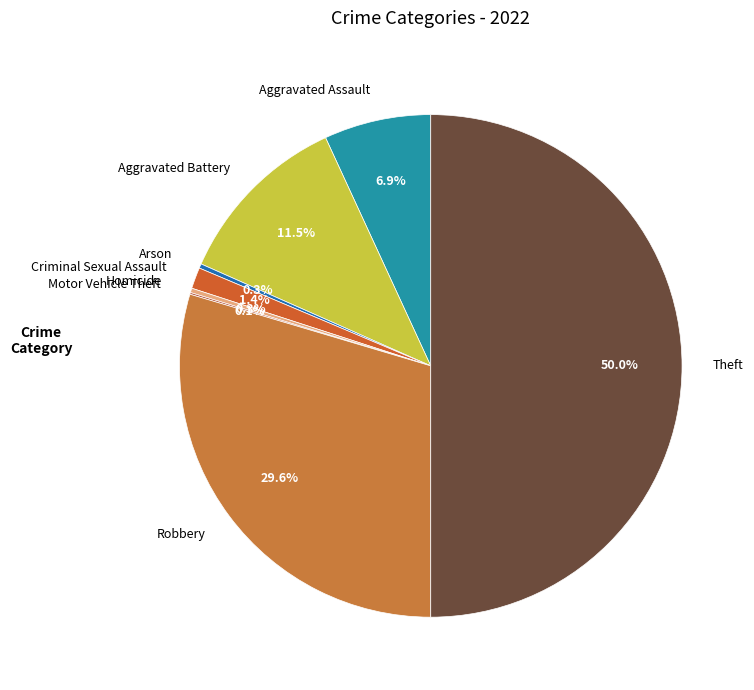

Does Aggravated Battery account for over 50% of the chart?

No